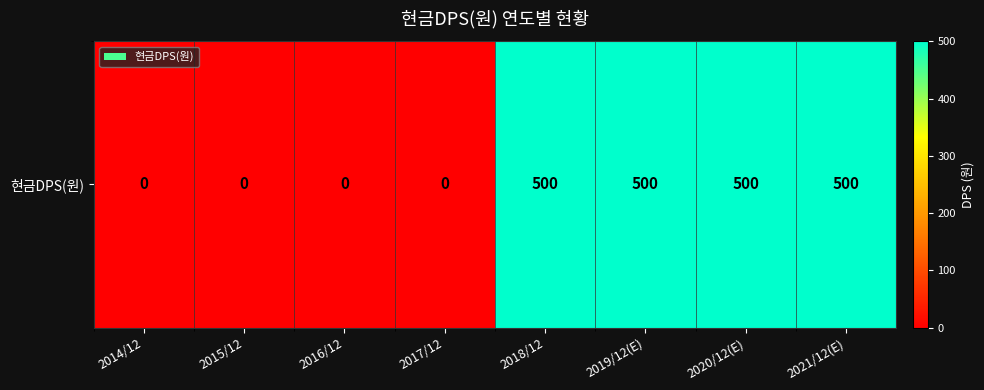

Reading left to right, transcribe all the data shown in this chart.

2014/12=0	2015/12=0	2016/12=0	2017/12=0	2018/12=500	2019/12(E)=500	2020/12(E)=500	2021/12(E)=500